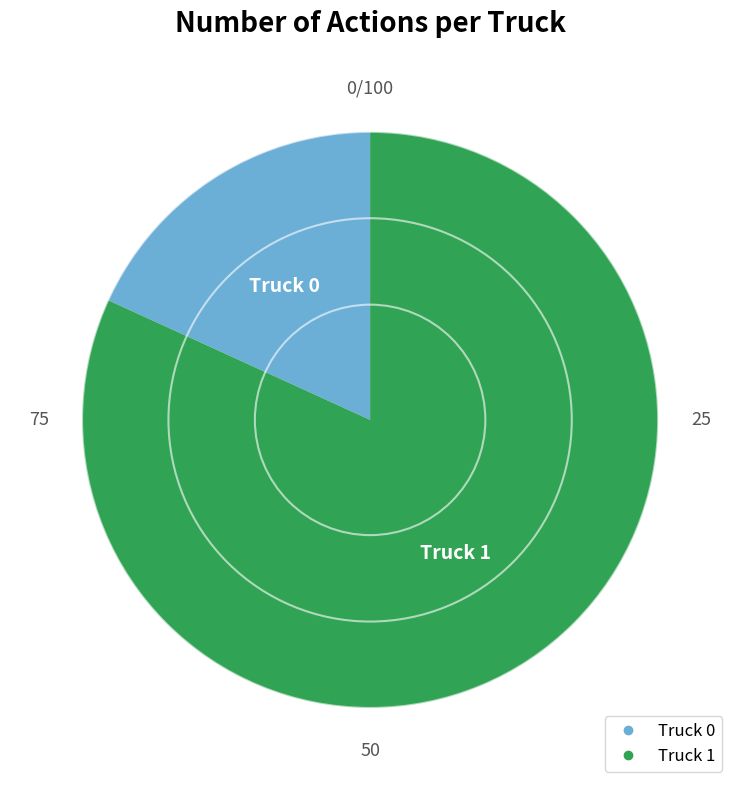

Rank the categories by value from lowest to highest.

Truck 0, Truck 1